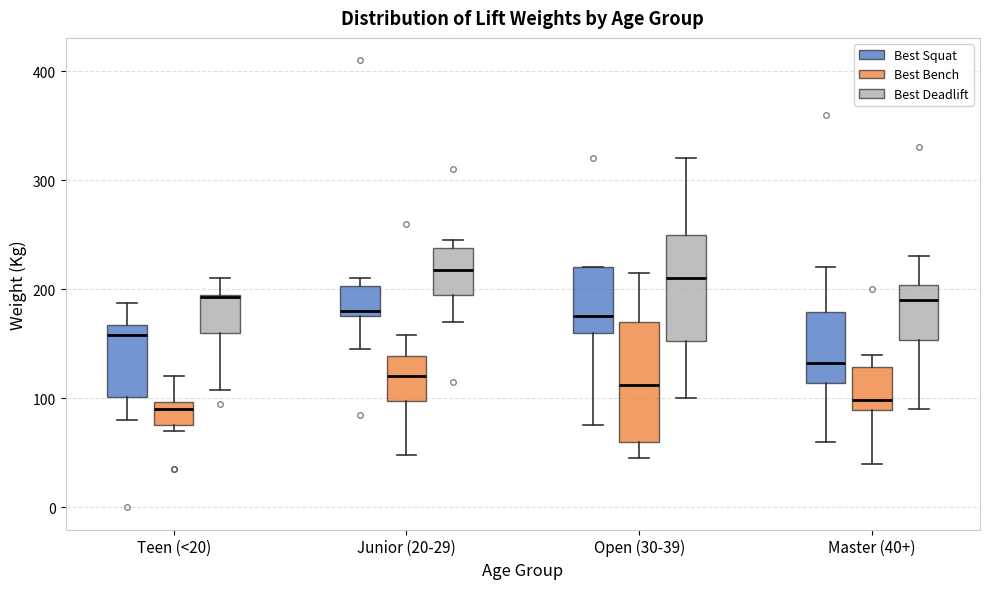

Reading left to right, read every box against the y-axis: the position of its median line, the range the box covers, and the ends of its whiskers. The values are not printed on the chart, so give them approximately, as read against the axis.

Teen (<20) (Best Squat): median 160, box 100 to 170, whiskers 80 to 190
Teen (<20) (Best Bench): median 90, box 80 to 100, whiskers 70 to 120
Teen (<20) (Best Deadlift): median 190, box 160 to 200, whiskers 110 to 210
Junior (20-29) (Best Squat): median 180 (just above the box's lower edge), box 180 to 200, whiskers 150 to 210
Junior (20-29) (Best Bench): median 120, box 100 to 140, whiskers 50 to 160
Junior (20-29) (Best Deadlift): median 220, box 200 to 240, whiskers 170 to 250
Open (30-39) (Best Squat): median 180, box 160 to 220, whiskers 80 to 220
Open (30-39) (Best Bench): median 110, box 60 to 170, whiskers 50 to 220
Open (30-39) (Best Deadlift): median 210, box 150 to 250, whiskers 100 to 320
Master (40+) (Best Squat): median 130, box 110 to 180, whiskers 60 to 220
Master (40+) (Best Bench): median 100, box 90 to 130, whiskers 40 to 140
Master (40+) (Best Deadlift): median 190, box 150 to 200, whiskers 90 to 230